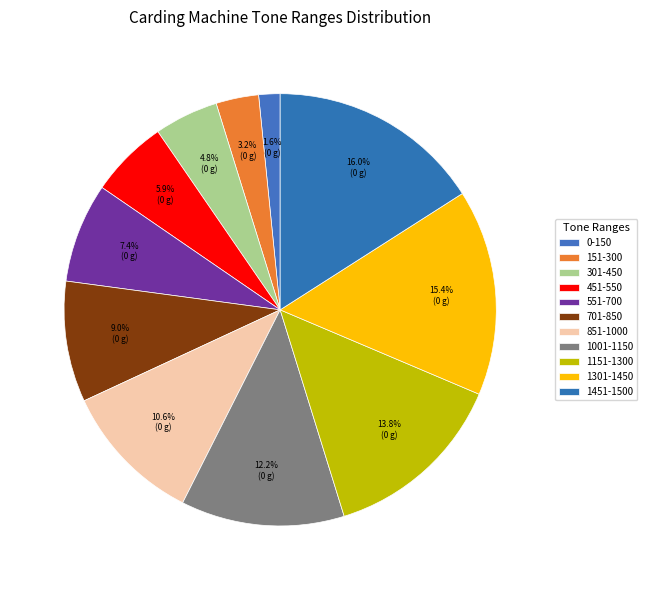

Does any single category account for the majority?

No